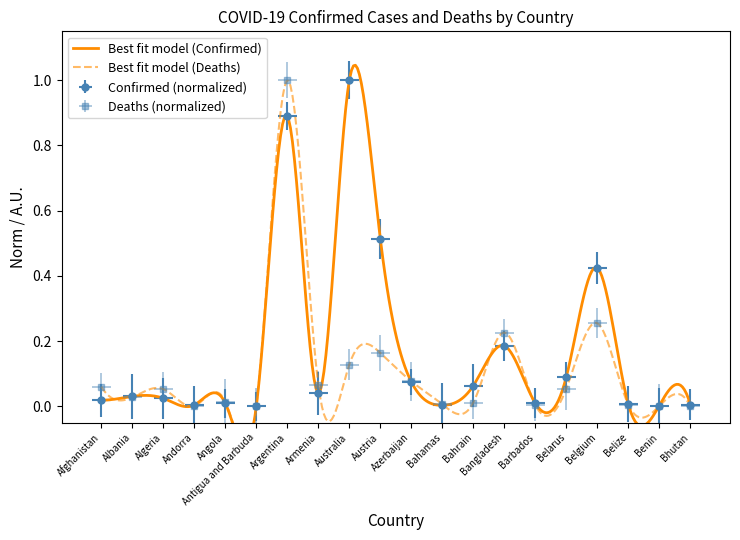

At which label is Confirmed closest to 0?

Antigua and Barbuda